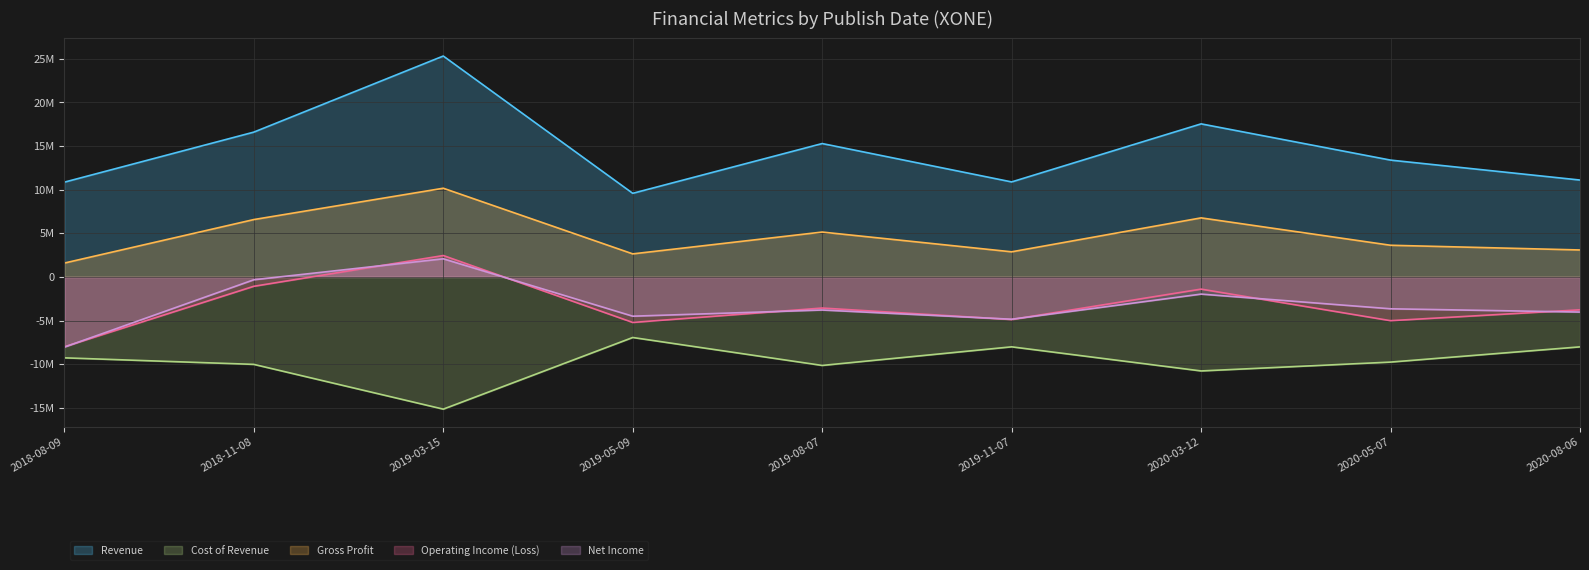

List the labels in order of Operating Income (Loss) value, smallest first.

2018-08-09, 2019-05-09, 2020-05-07, 2019-11-07, 2020-08-06, 2019-08-07, 2020-03-12, 2018-11-08, 2019-03-15